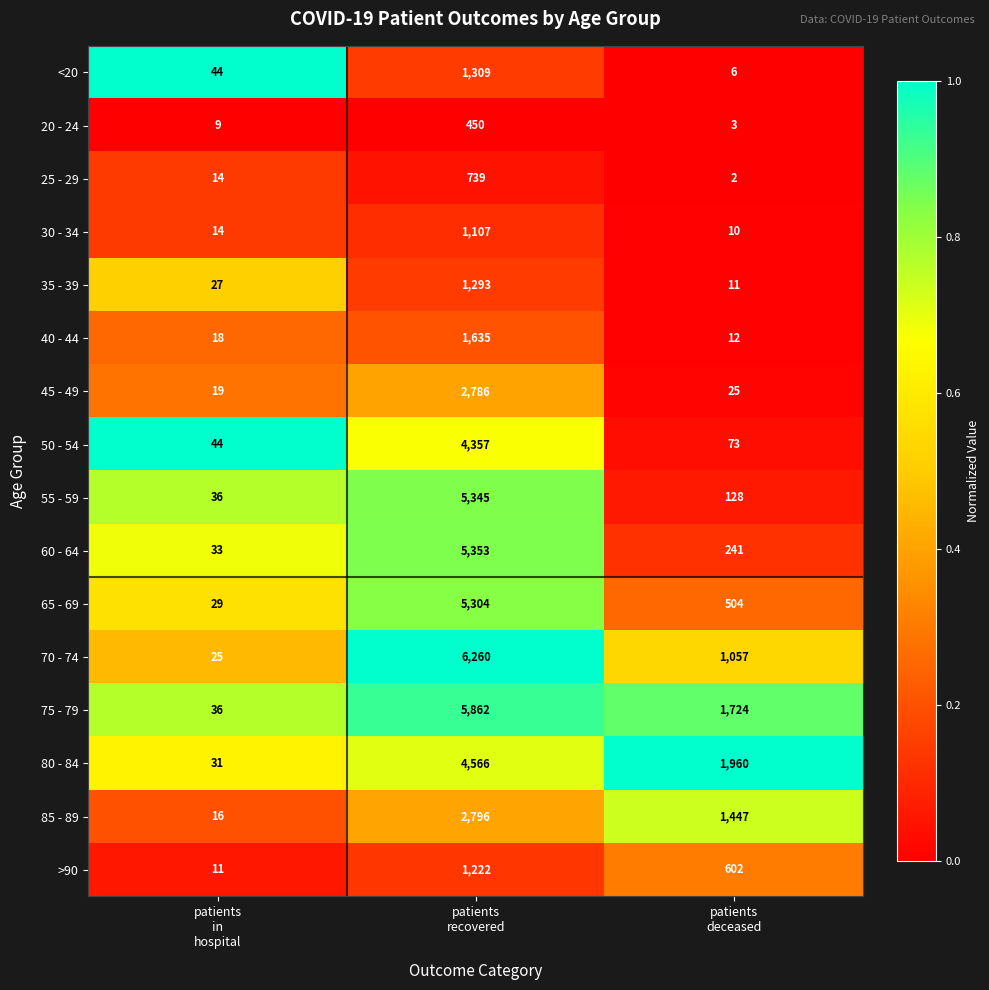

What is the sum of all 30 - 34 values?

1131